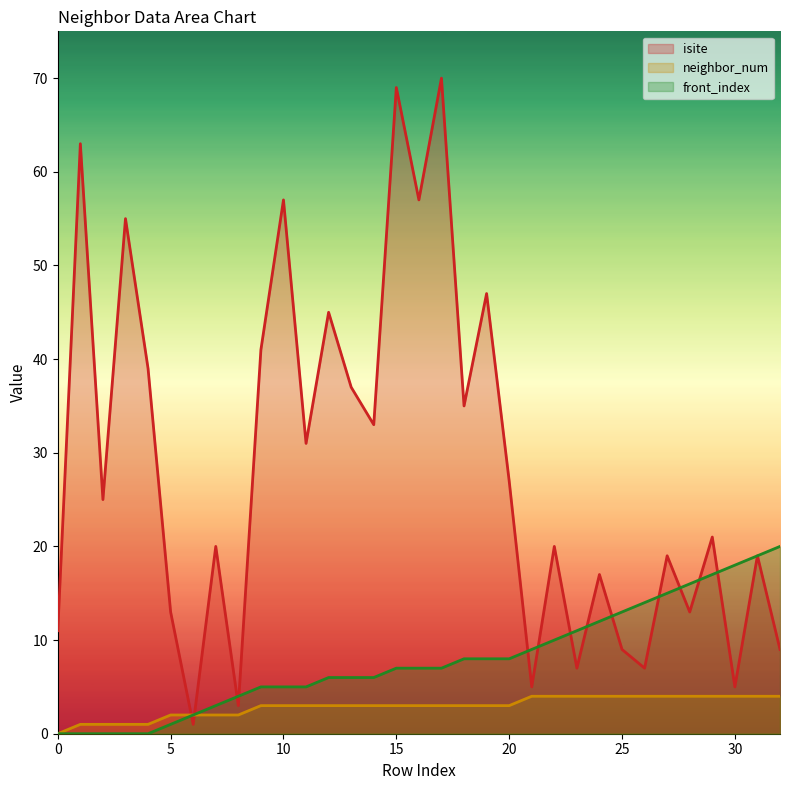

Rank the series by their maximum value, from lowest to highest.

neighbor_num, front_index, isite